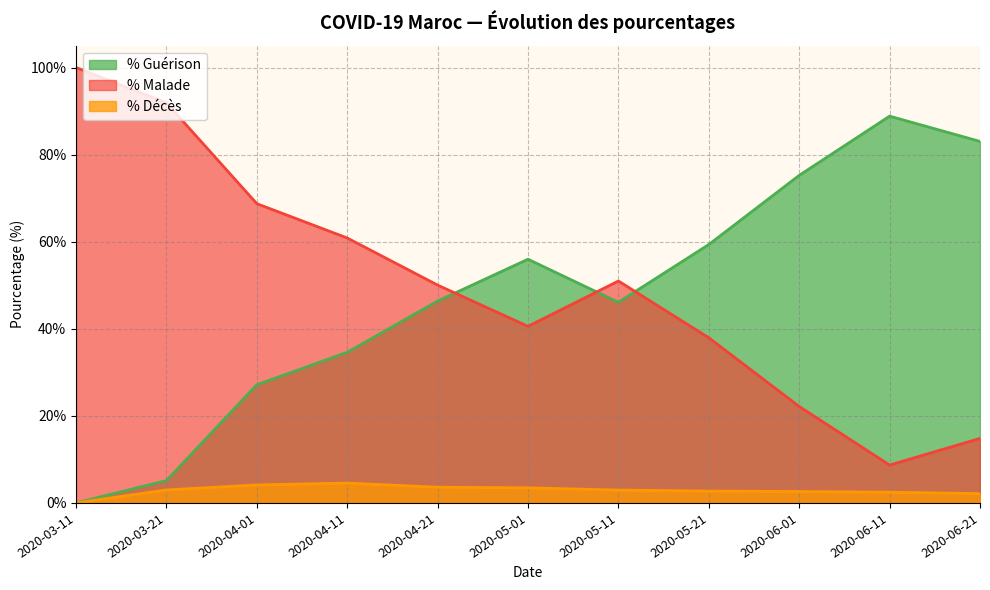

At how many categories does at least one series exceed 29?

11